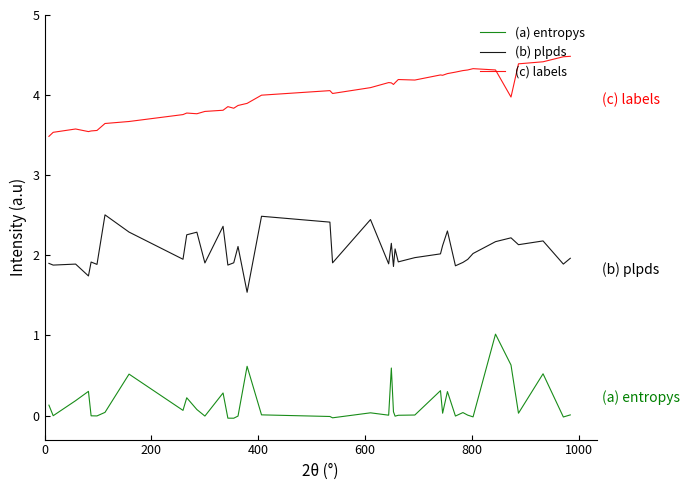

Does the chart display data point markers on the line(s)?

No